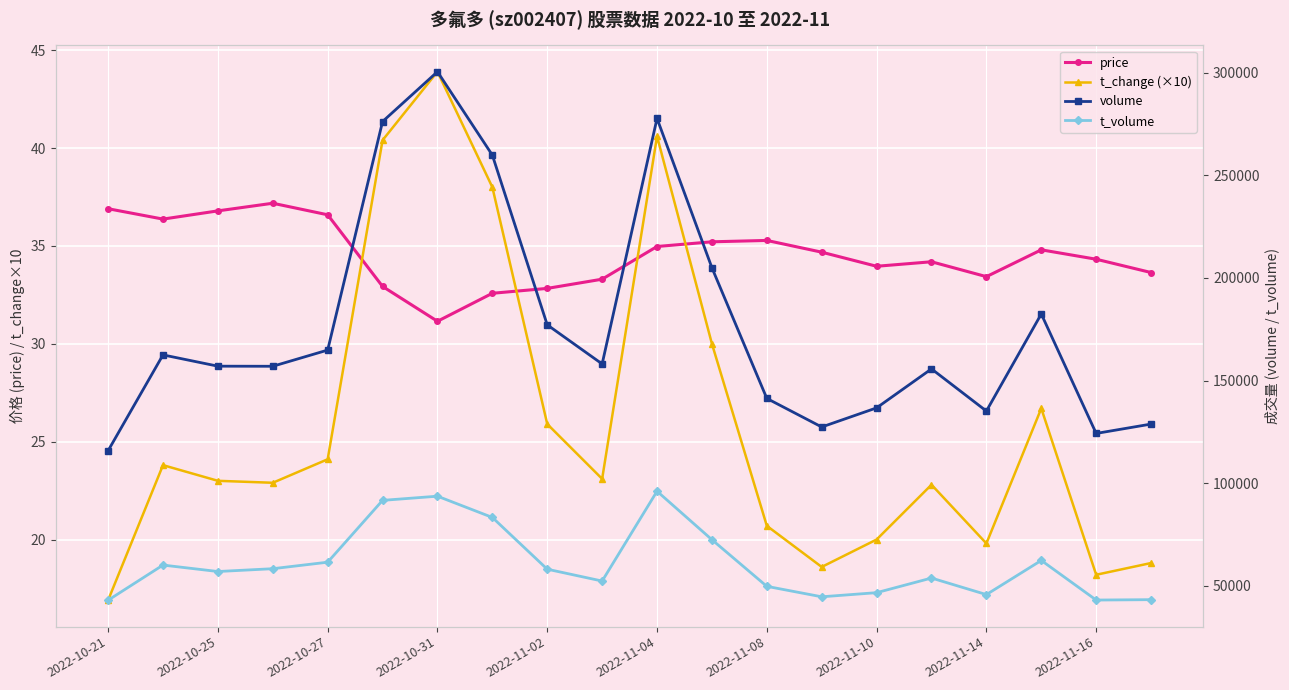

What is the average value of the volume series?

177174.6